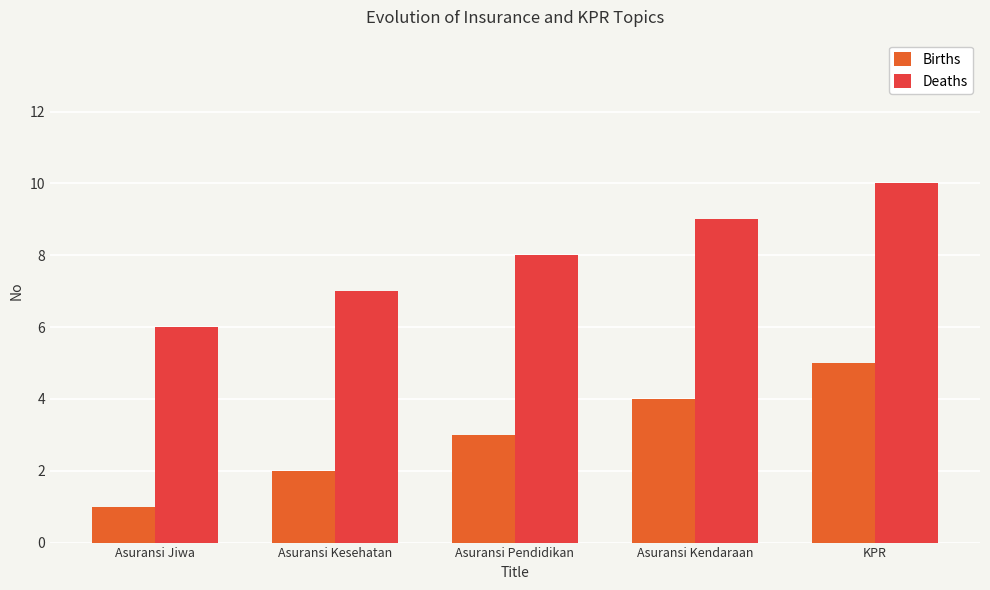

Does the chart contain any negative values?

No